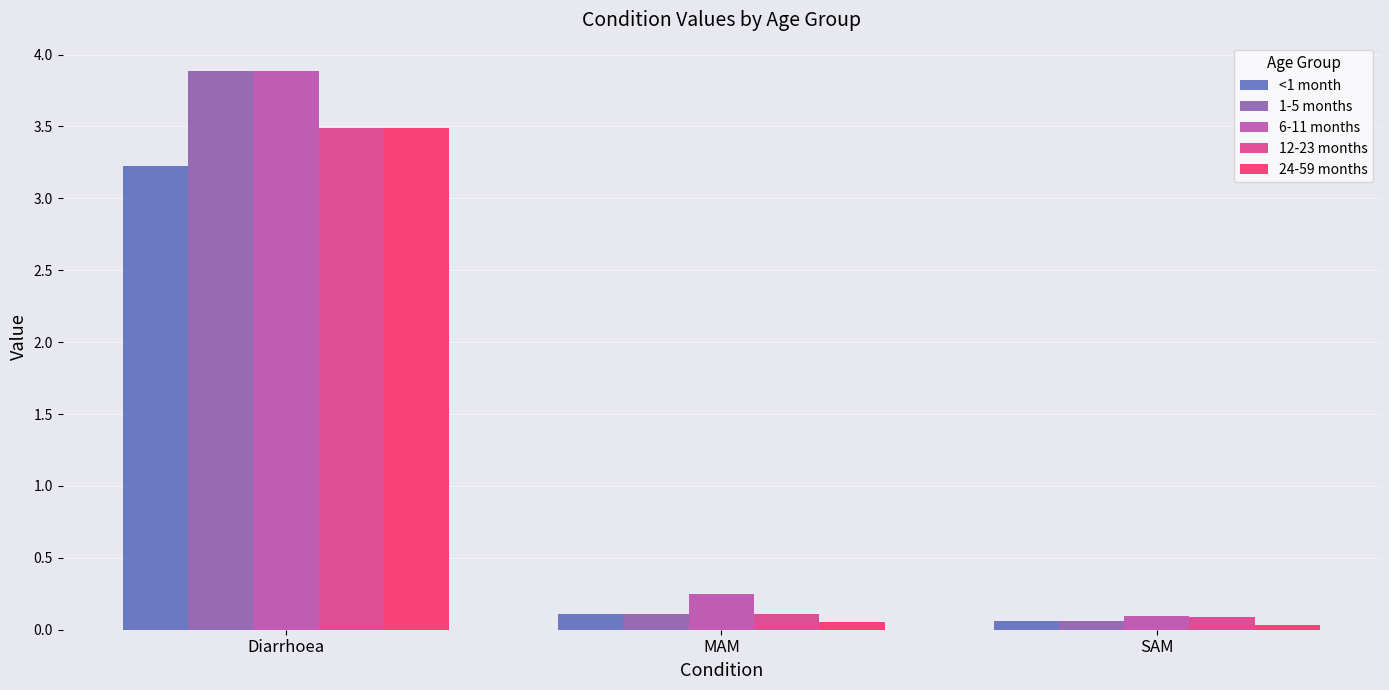

What is the difference between the maximum and minimum values in the <1 month series?

3.2